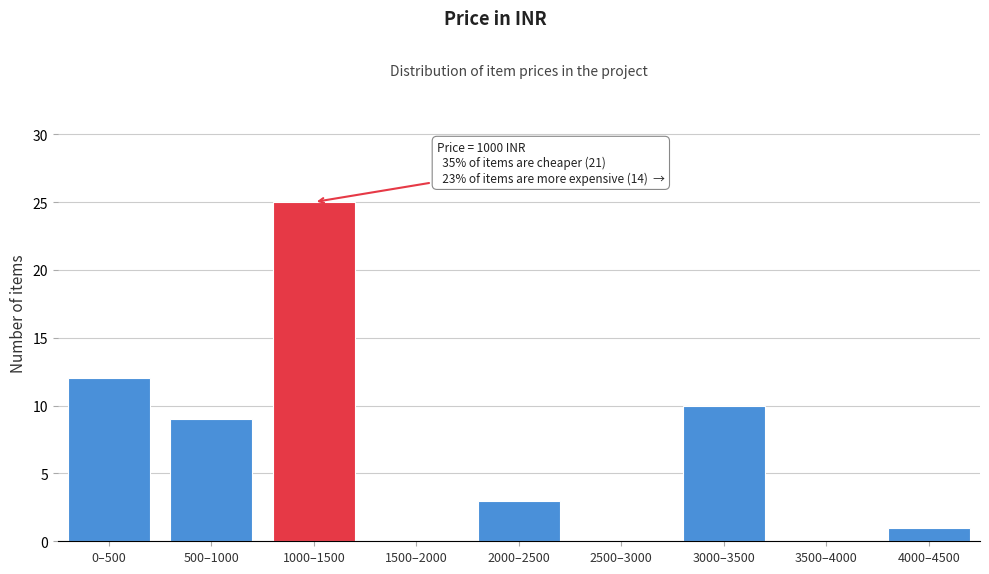

Reading left to right, extract all data points from this chart.

0–500=12	500–1000=9	1000–1500=25	1500–2000=0	2000–2500=3	2500–3000=0	3000–3500=10	3500–4000=0	4000–4500=1